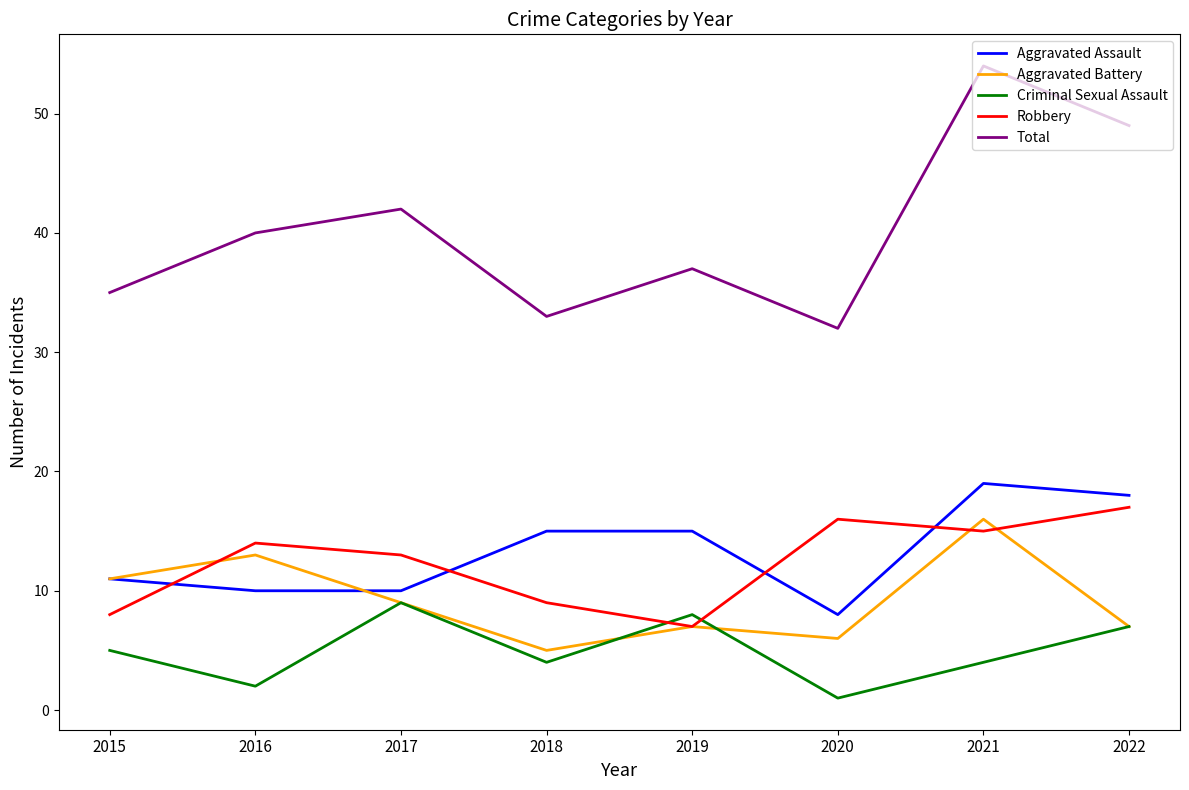

Reading right to left, extract all data points from this chart.

Aggravated Assault: 2022=18	2021=19	2020=8	2019=15	2018=15	2017=10	2016=10	2015=11
Aggravated Battery: 2022=7	2021=16	2020=6	2019=7	2018=5	2017=9	2016=13	2015=11
Criminal Sexual Assault: 2022=7	2021=4	2020=1	2019=8	2018=4	2017=9	2016=2	2015=5
Robbery: 2022=17	2021=15	2020=16	2019=7	2018=9	2017=13	2016=14	2015=8
Total: 2022=49	2021=54	2020=32	2019=37	2018=33	2017=42	2016=40	2015=35